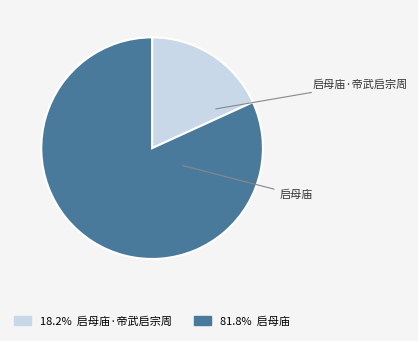

Is there any slice that represents more than half of the pie?

Yes